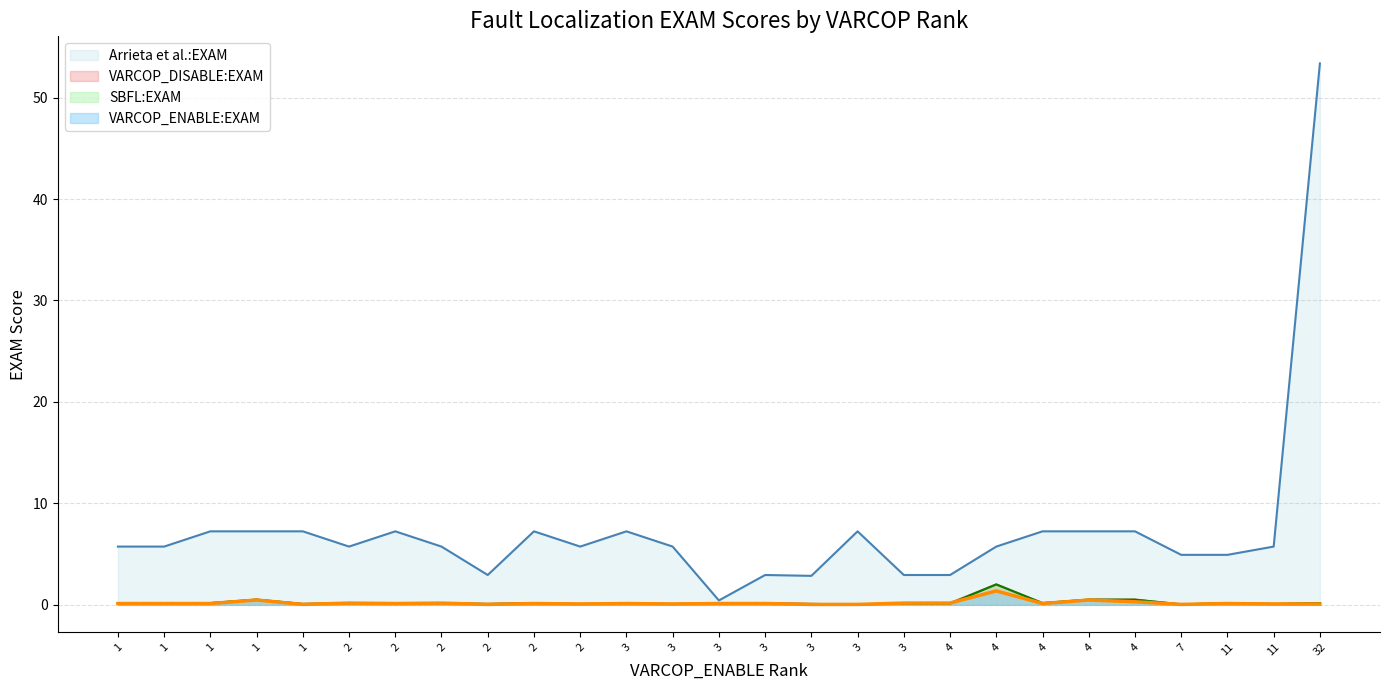

At how many categories does at least one series exceed 32?

1